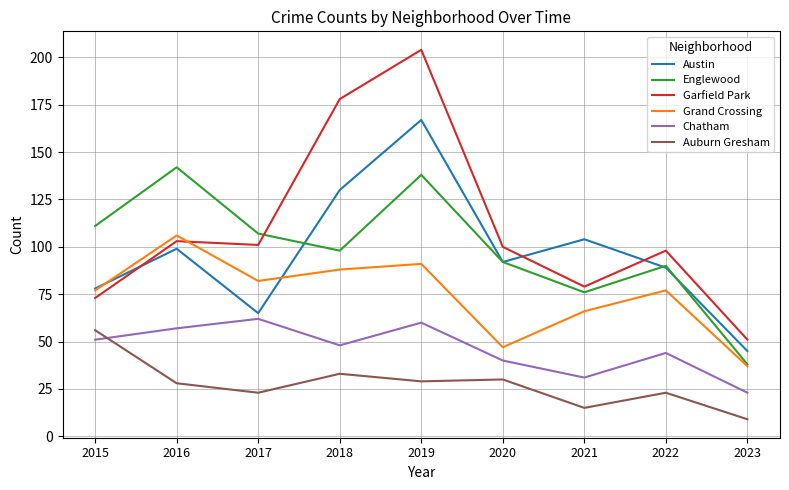

What is the difference between the maximum and minimum values in the Garfield Park series?

153